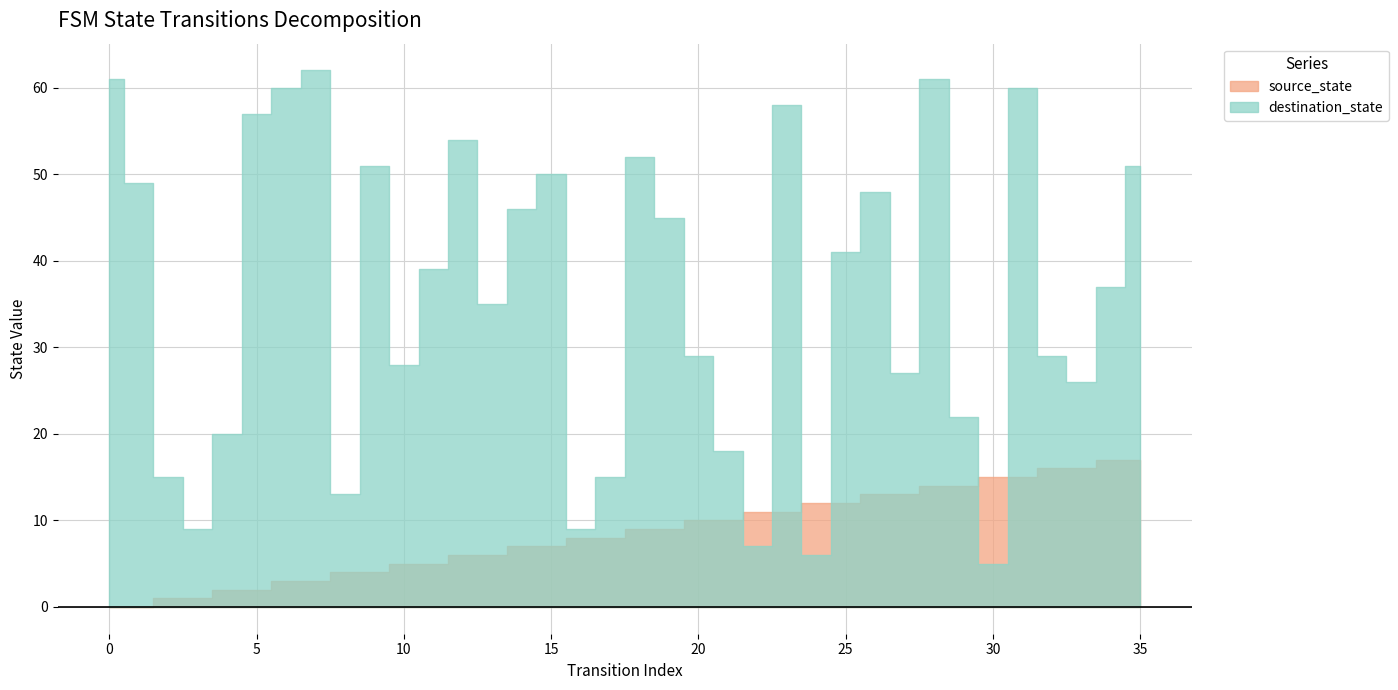

Which category has the highest value across all series?

7